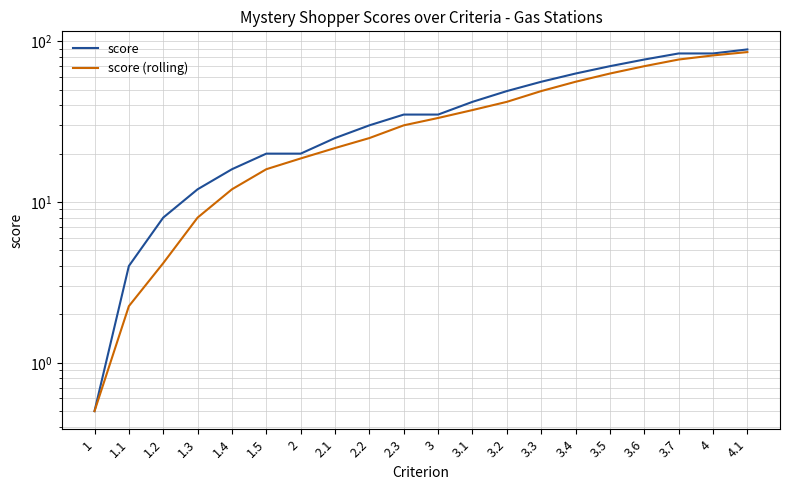

True or false: score and score (rolling) cross at least once.

False